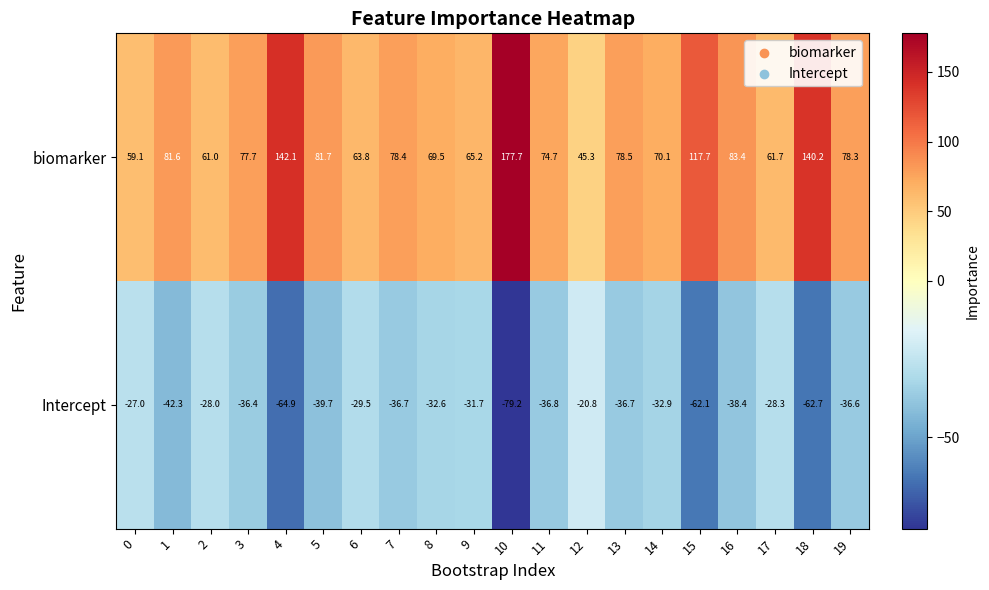

List the series in order of their overall mean, highest first.

biomarker, Intercept